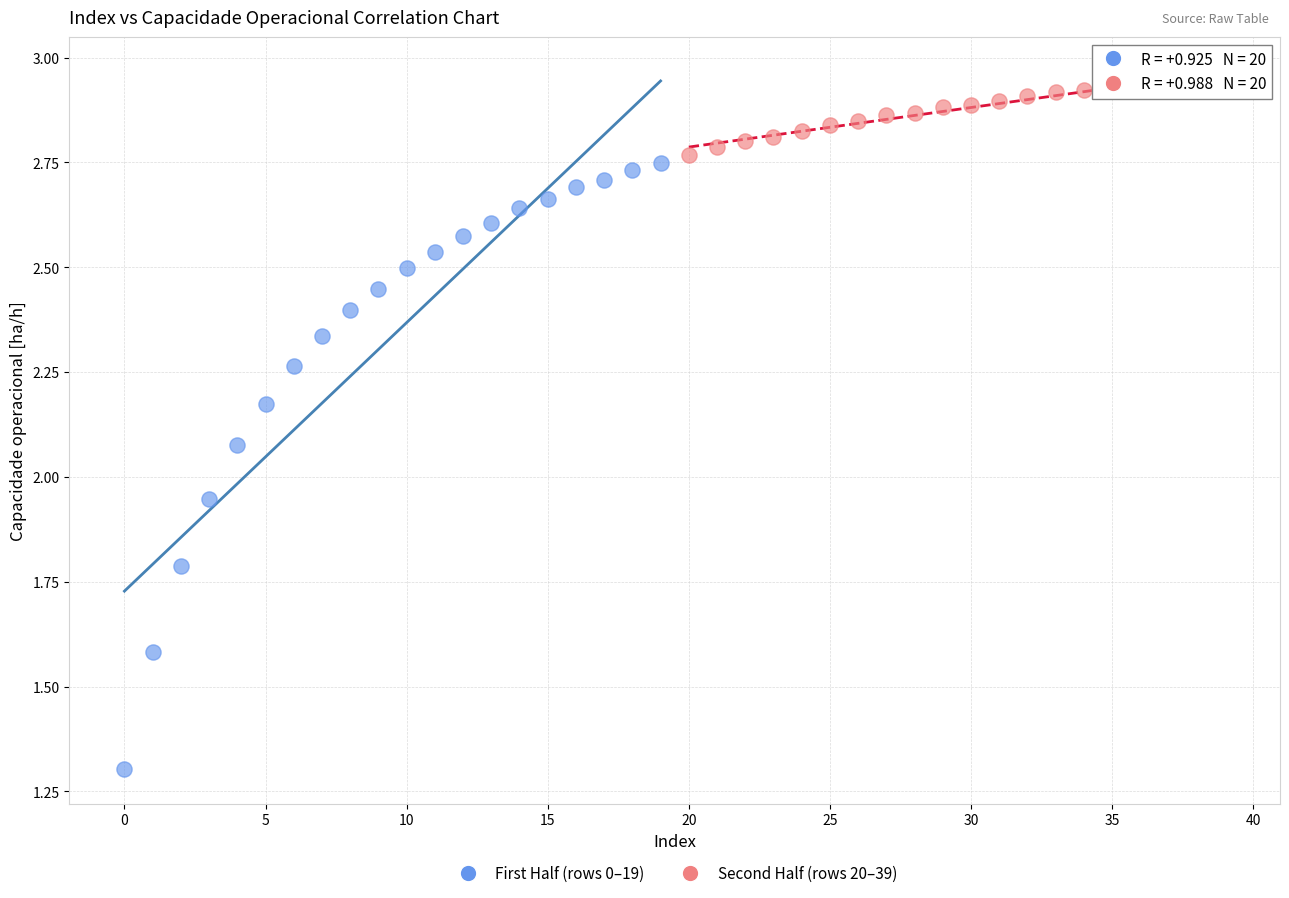

Which series reaches the minimum Y coordinate?

First Half (rows 0–19)